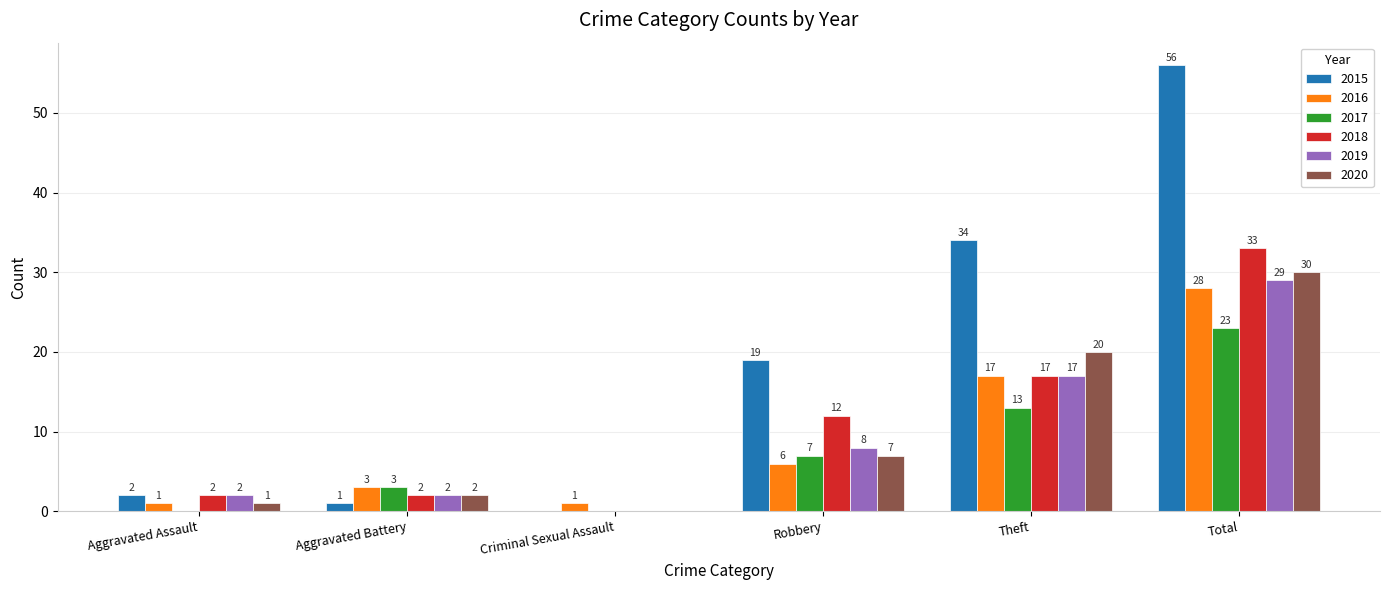

Does the chart contain stacked bars?

No